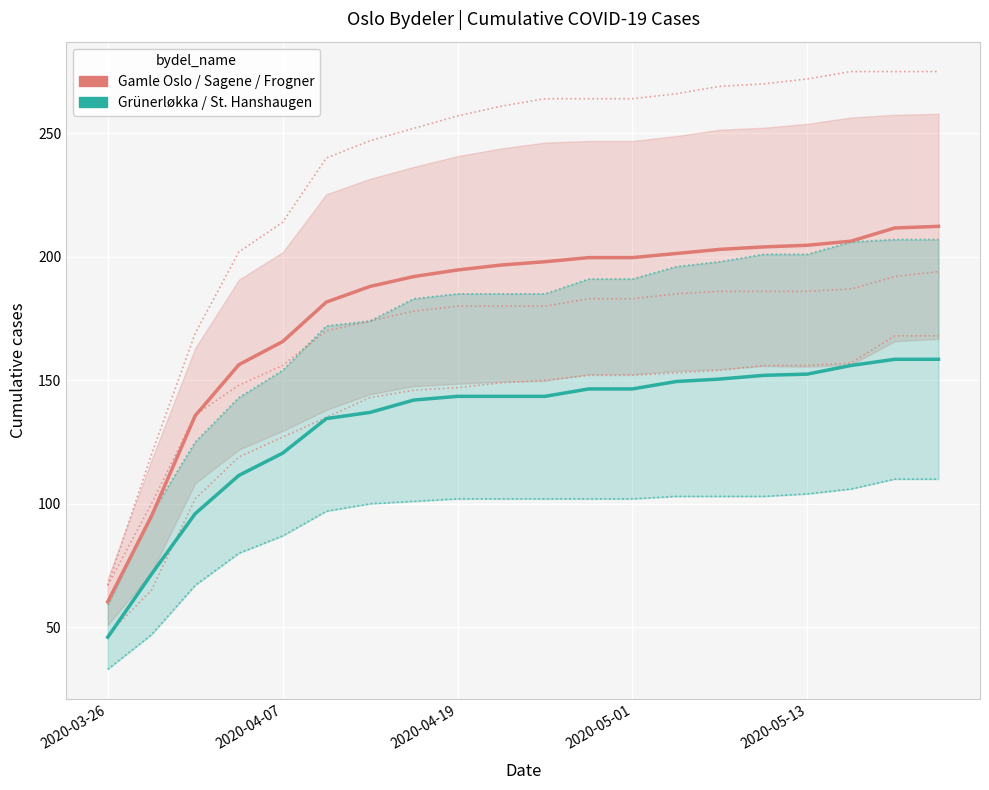

Rank the series at 2020-04-19 from lowest to highest value.

Grünerløkka / St. Hanshaugen, Gamle Oslo / Sagene / Frogner